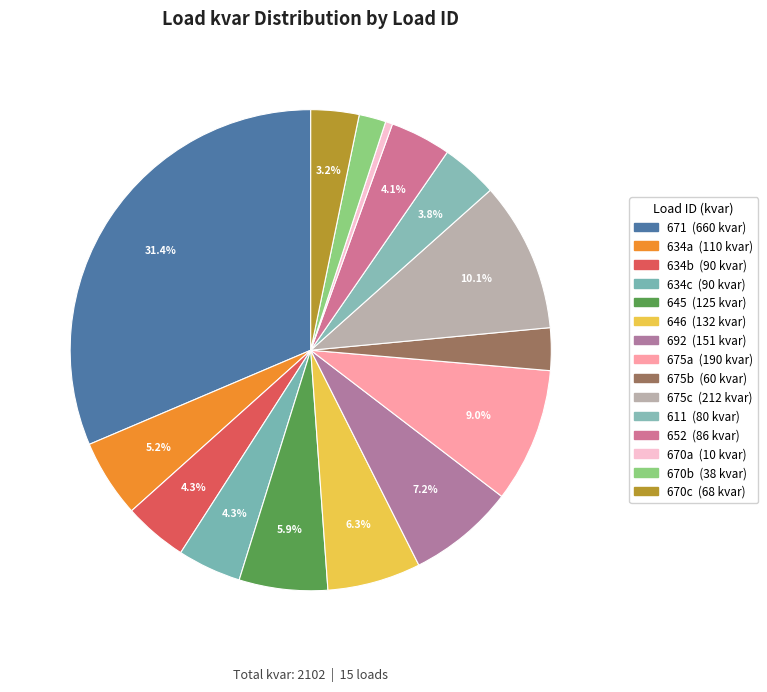

To the nearest percent, what percentage of the pie is 670b?

2%